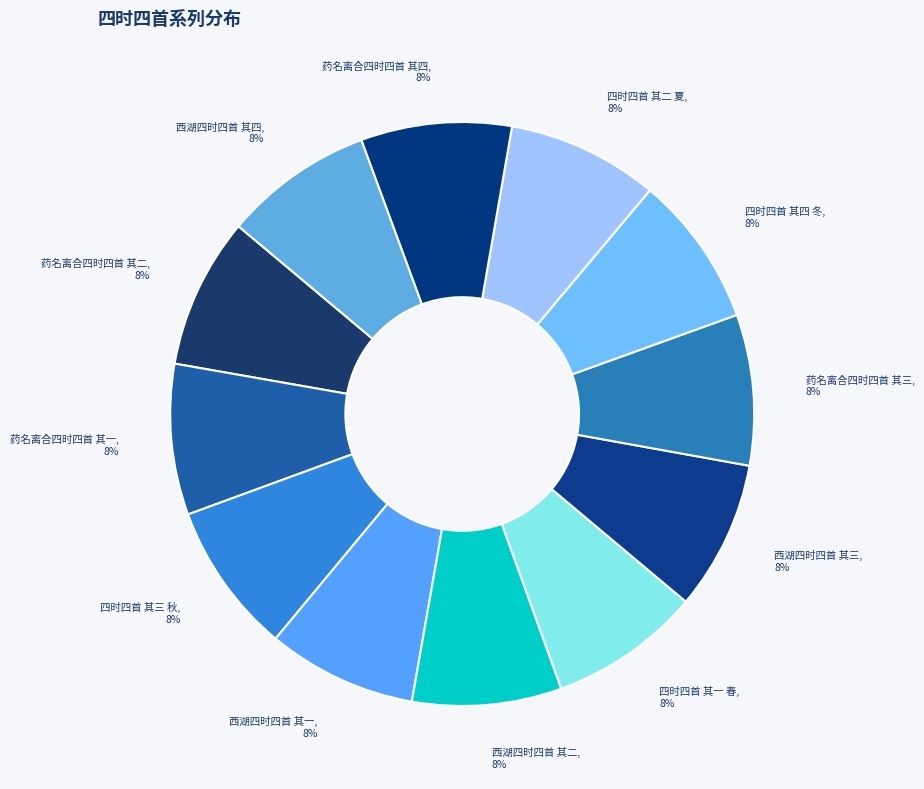

Count the number of slices in the pie.

12